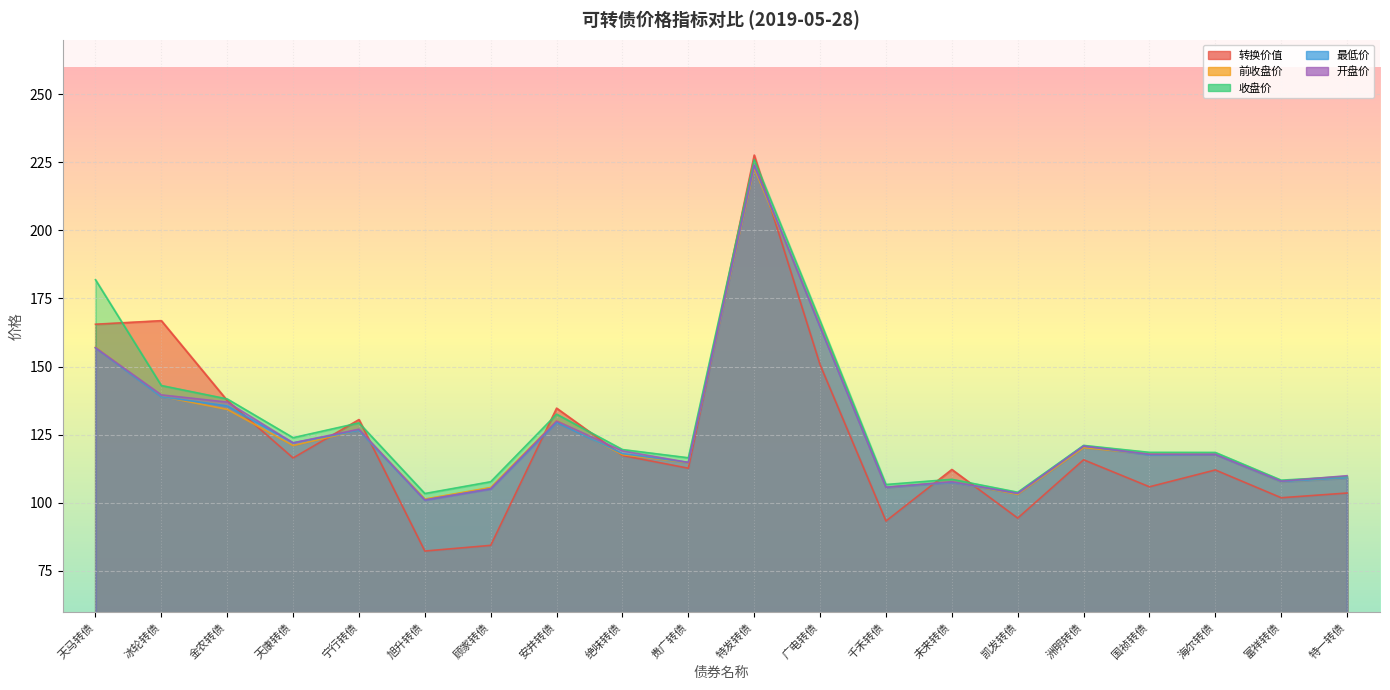

How many lines are shown in the chart?

5